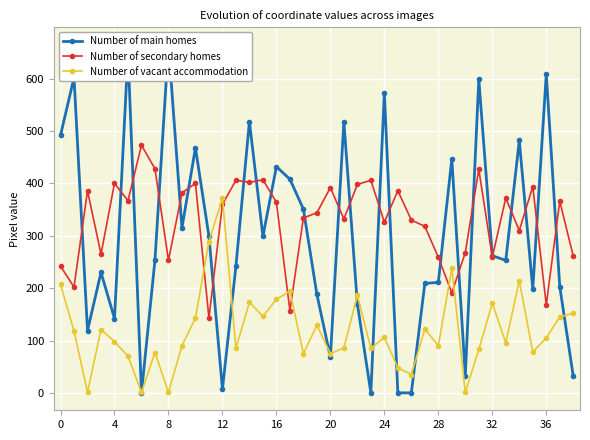

What is the maximum value for Number of vacant accommodation?

372